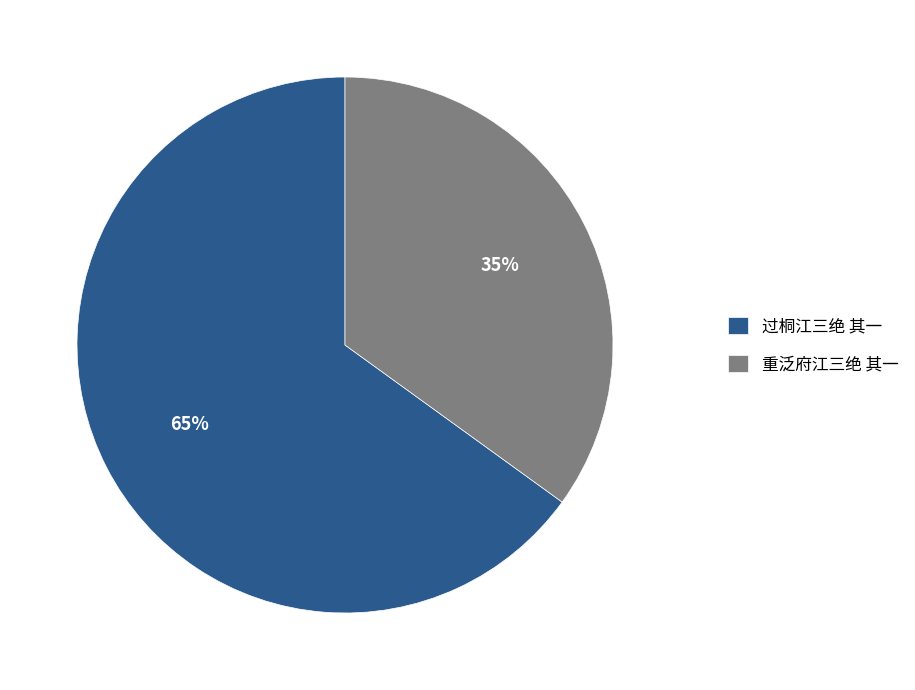

What percentage is the 过桐江三绝 其一 slice, to the nearest percent?

65%